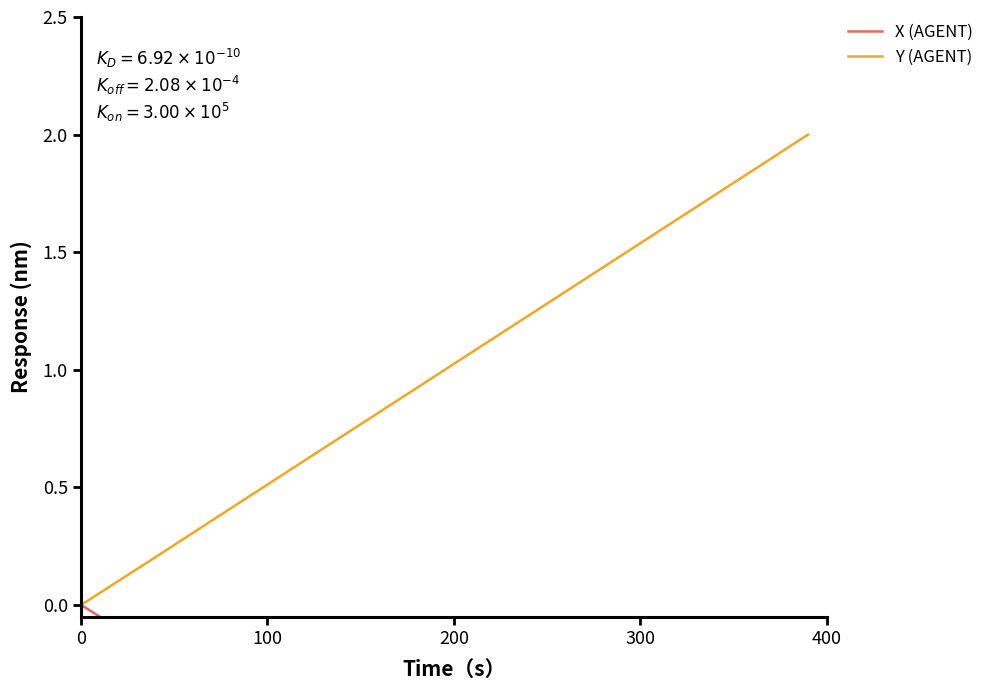

What is the value of the Y (AGENT) point at the 31st from the left?

1.5